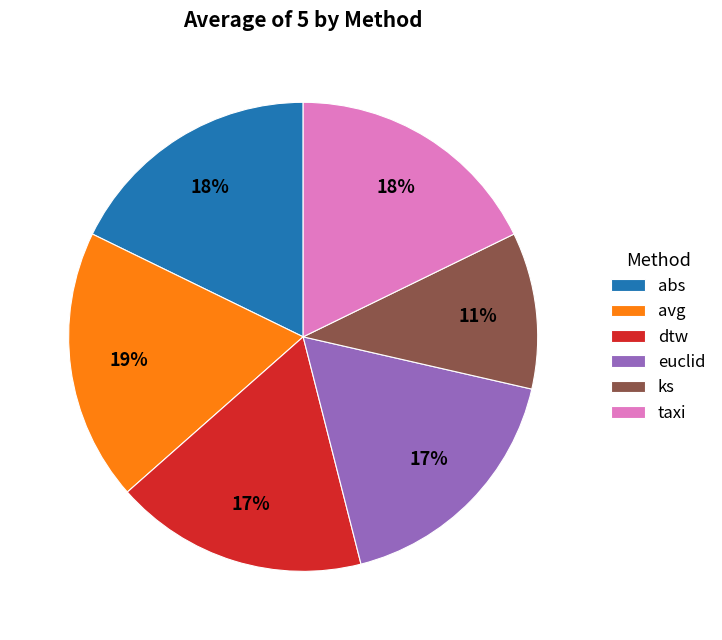

To the nearest percent, what percentage of the pie is dtw?

17%